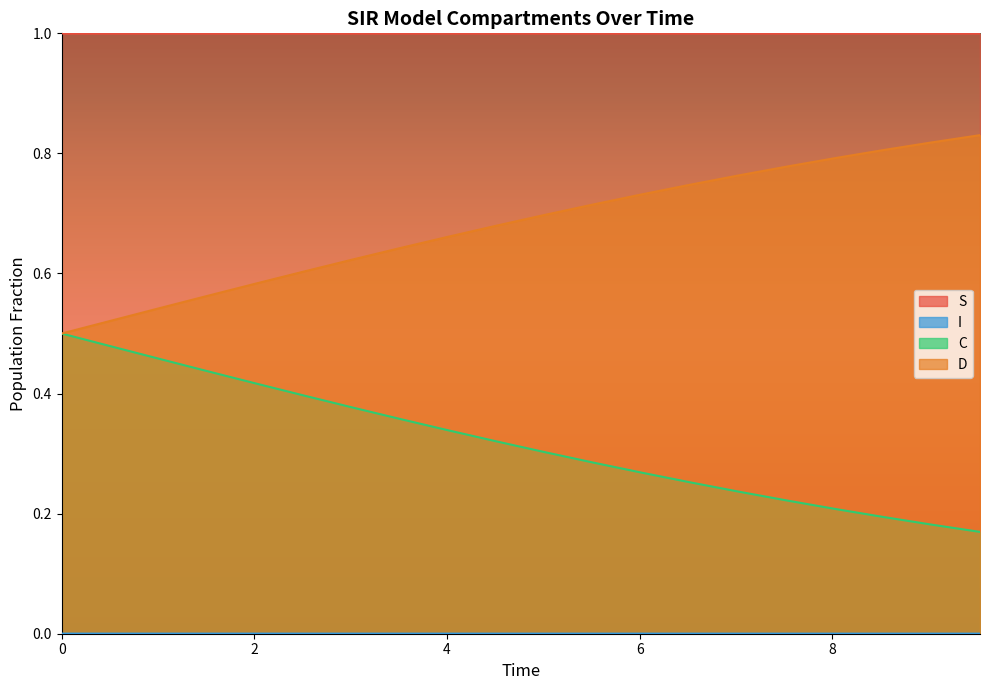

Between 8.02675585284281 and 9.531772575250836, which series saw the biggest shift?

C